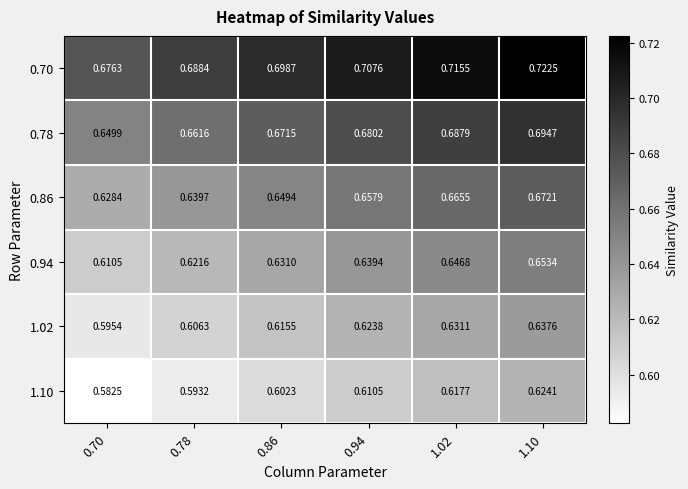

Which series has the widest spread of values?

0.70